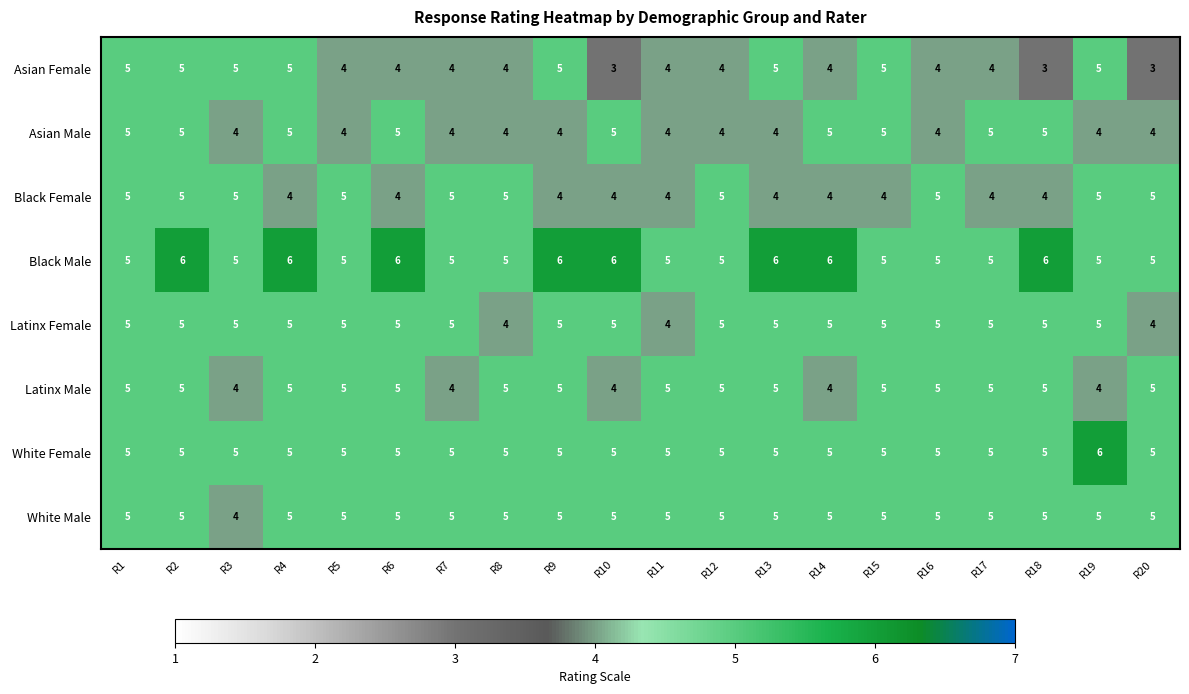

Which series has the largest total across all categories?

Black Male